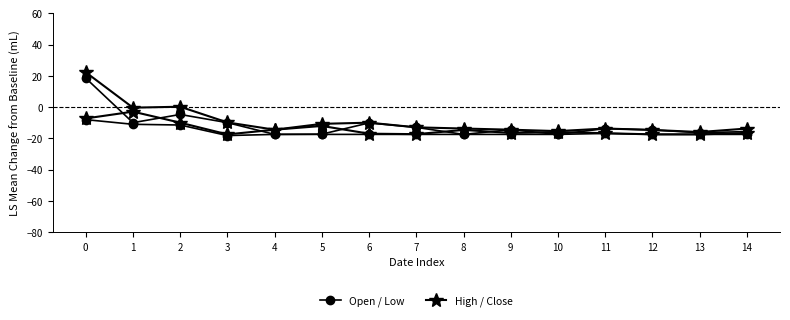

Count the number of data series in this chart.

4